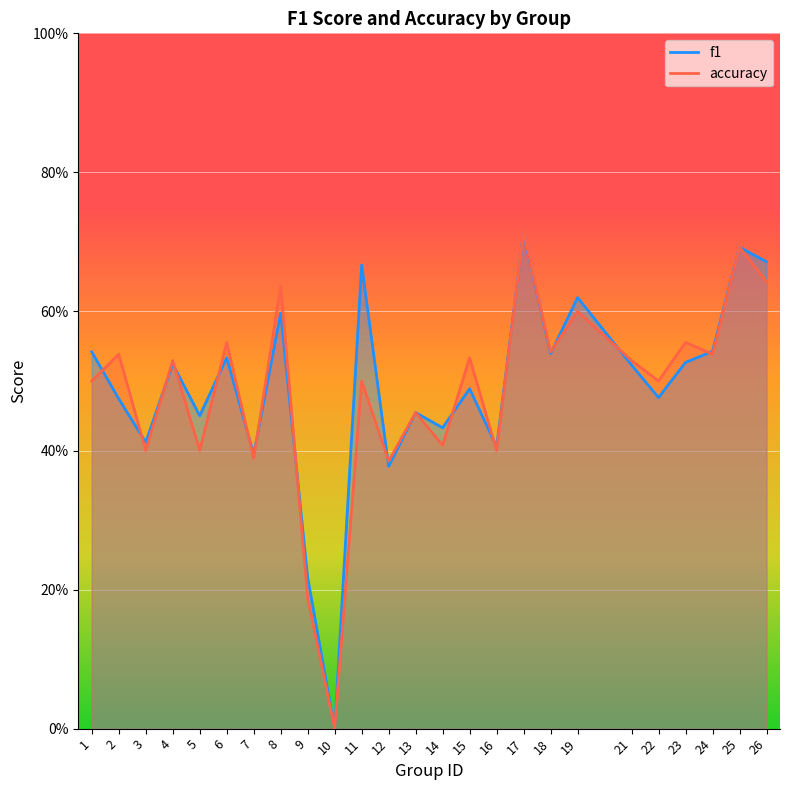

Is it true that accuracy equals 0.7 at 25?

True